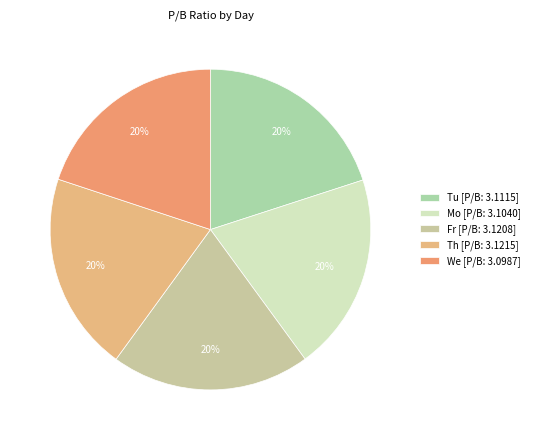

Count the number of slices in the pie.

5